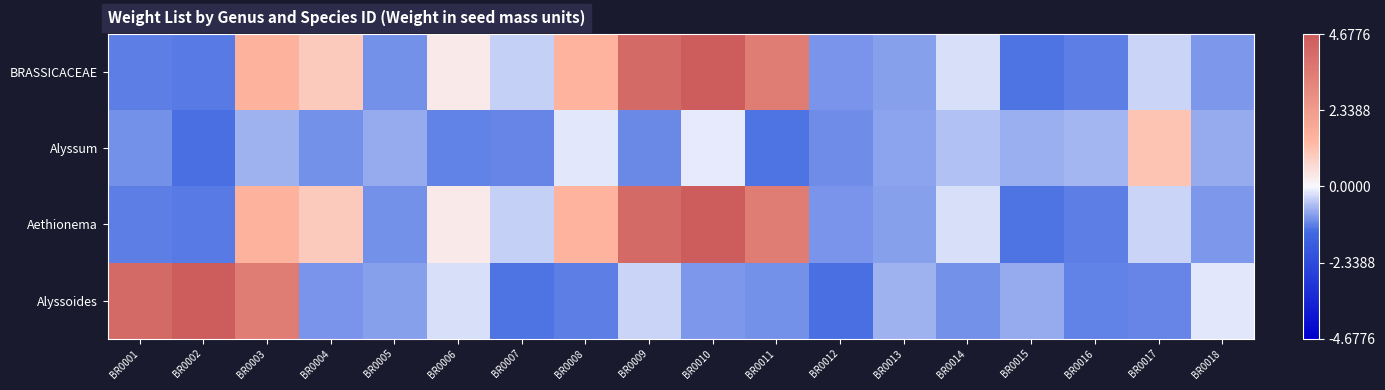

Rank the series by their maximum value, from lowest to highest.

Alyssum, BRASSICACEAE, Aethionema, Alyssoides